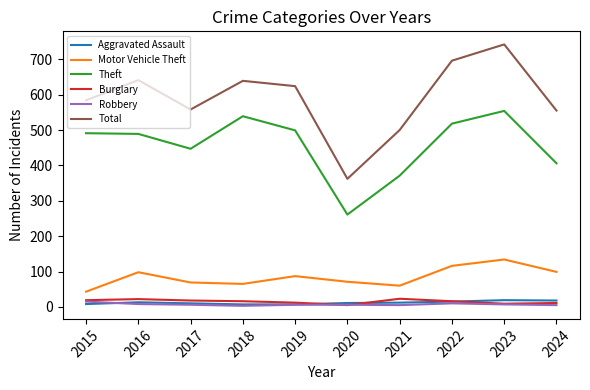

How many distinct data groups are displayed?

6